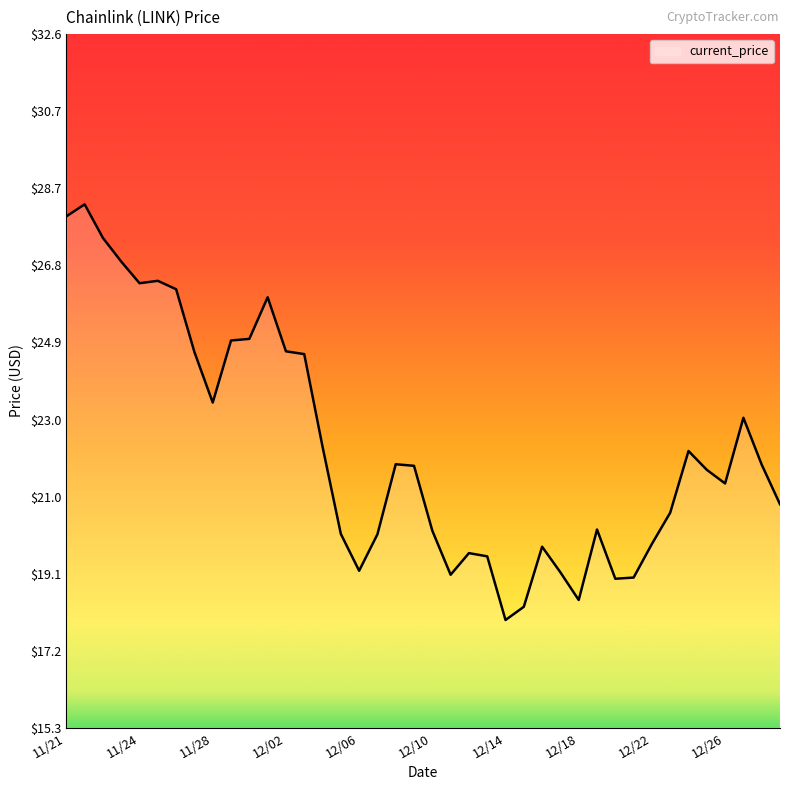

What is the difference between the second highest and minimum values?

10.1